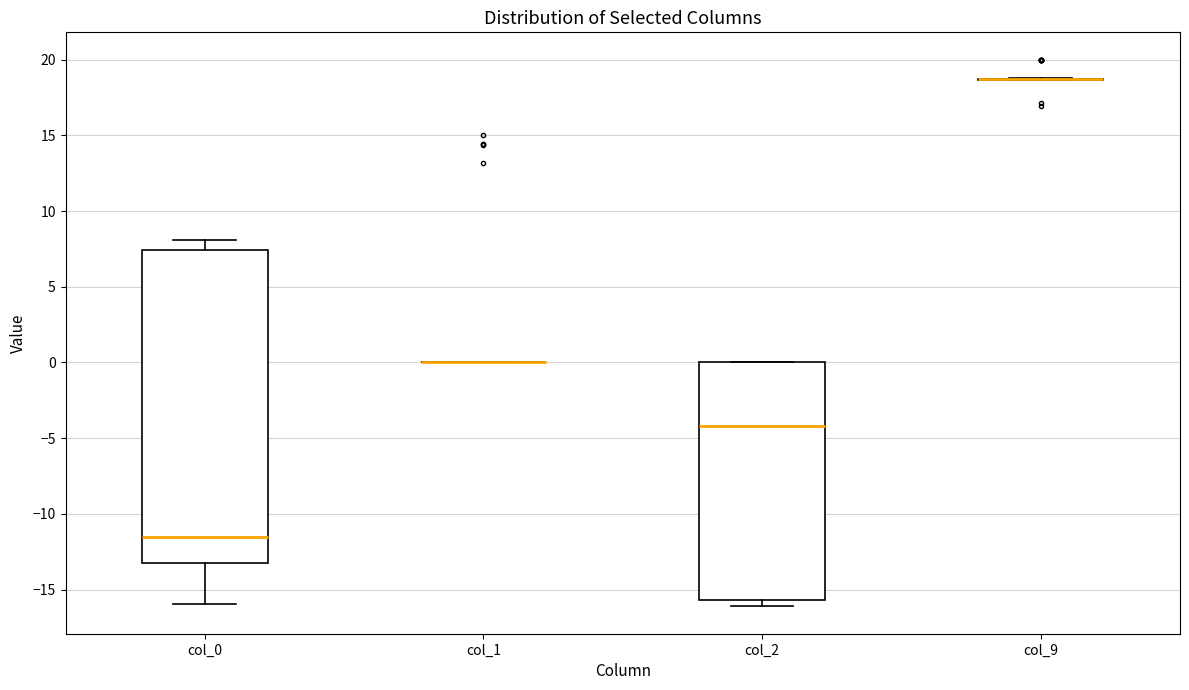

Reading left to right, read every box against the y-axis: the position of its median line, the range the box covers, and the ends of its whiskers. The values are not printed on the chart, so give them approximately, as read against the axis.

col_0: median -11.5, box -13.0 to 7.5, whiskers -16.0 to 8.0
col_1: box collapsed to a line at 0.0, whiskers 0.0 to 0.0
col_2: median -4.0, box -15.5 to 0.0, whiskers -16.0 to 0.0
col_9: box collapsed to a line at 18.5, whiskers 18.5 to 19.0